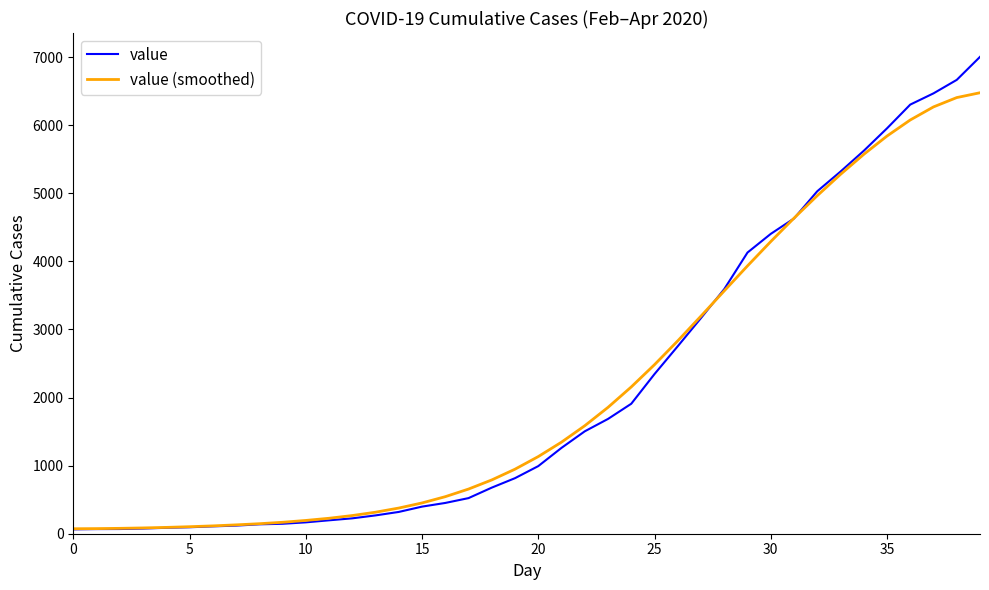

Which series has the largest range (max minus min)?

value